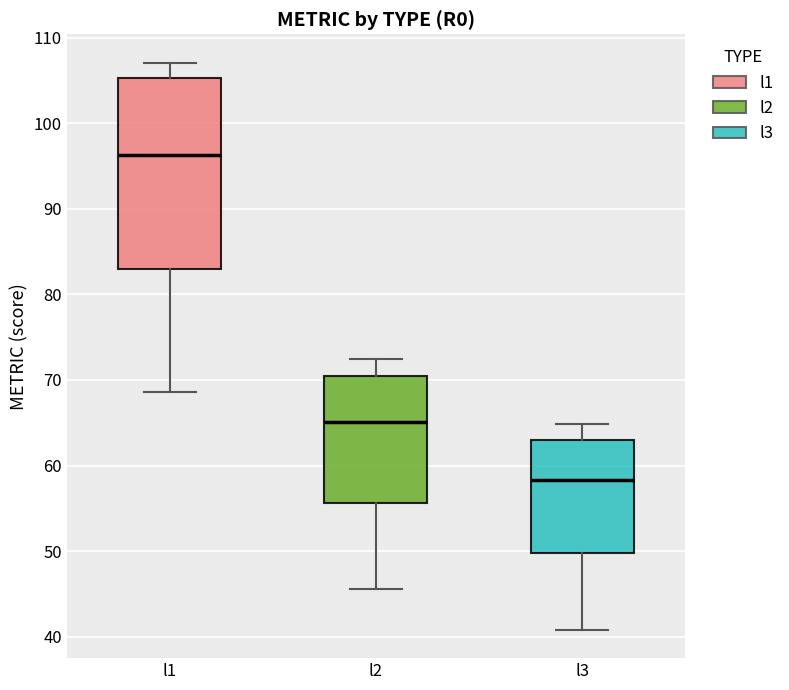

Reading left to right, read every box against the y-axis: the position of its median line, the range the box covers, and the ends of its whiskers. The values are not printed on the chart, so give them approximately, as read against the axis.

l1: median 96, box 83 to 105, whiskers 69 to 107
l2: median 65, box 56 to 70, whiskers 46 to 72
l3: median 58, box 50 to 63, whiskers 41 to 65